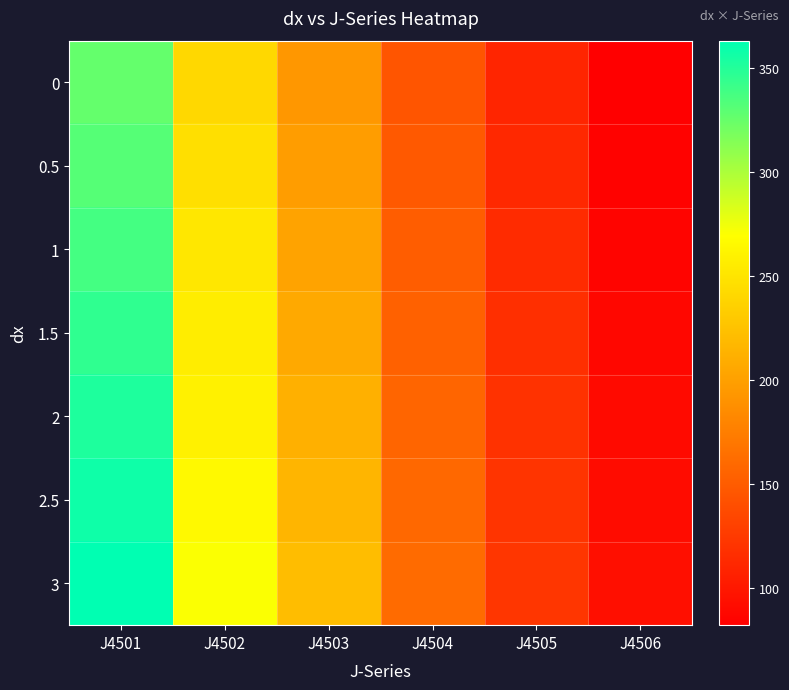

At which category is the sum across all series the highest?

J4501